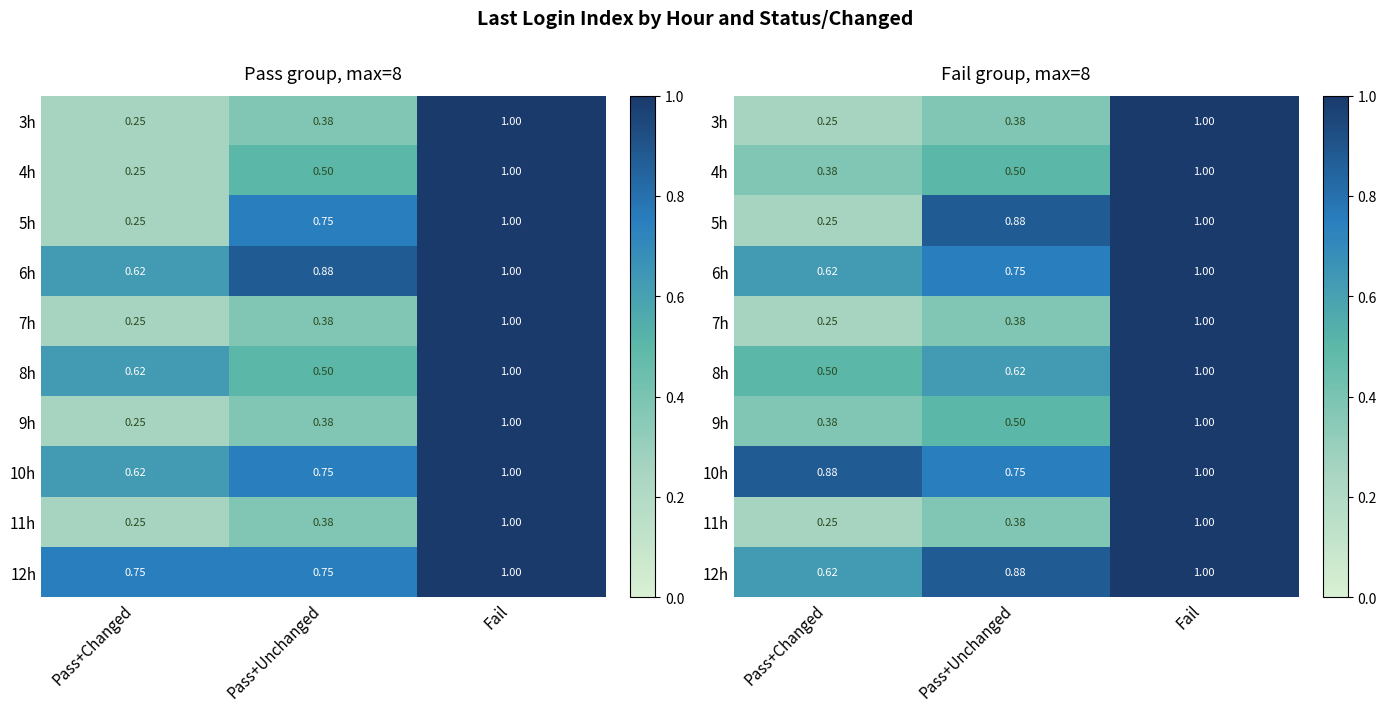

List the series in order of their peak value, lowest first.

3h, 4h, 5h, 6h, 7h, 8h, 9h, 10h, 11h, 12h